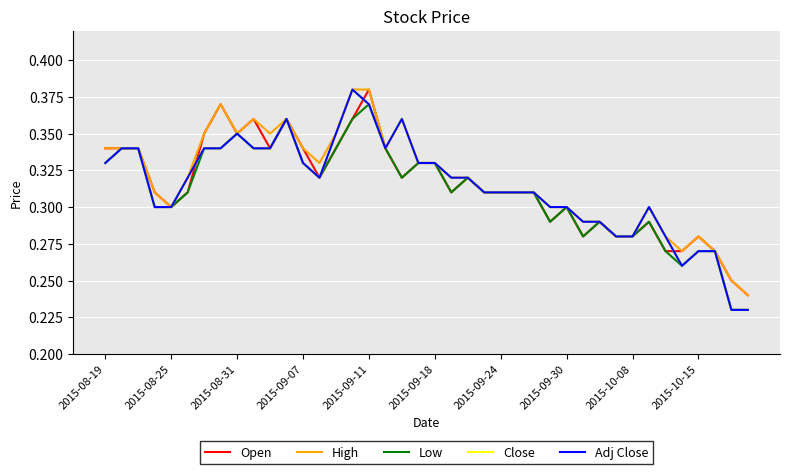

What is the difference between the maximum and minimum values in the Open series?

0.1